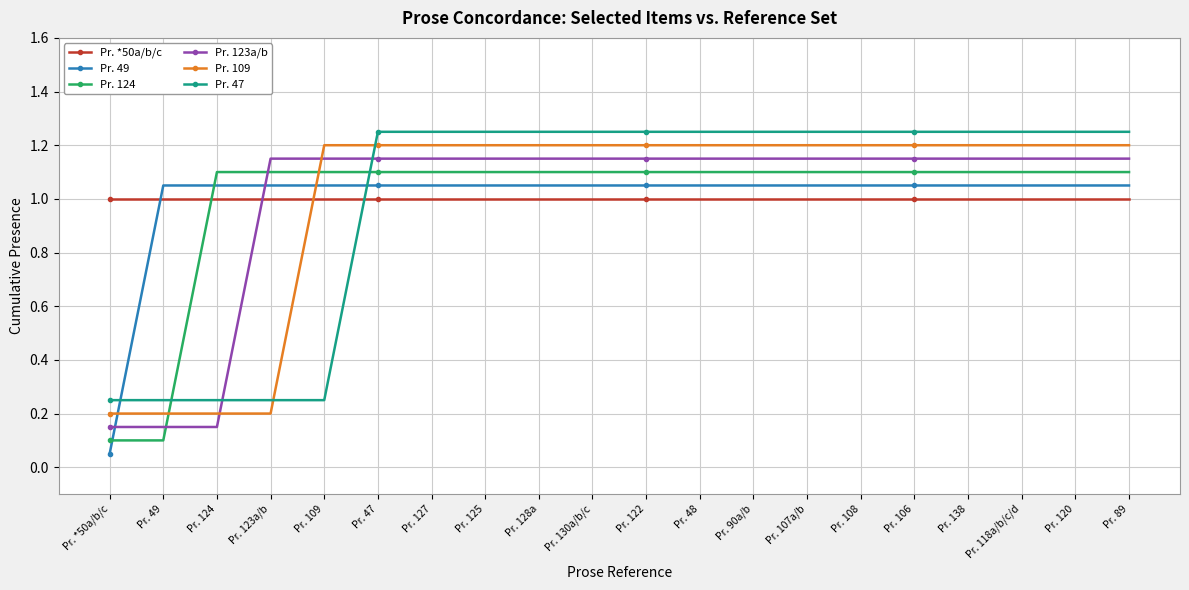

The Pr. 49 series shows 1.1 at Pr. 123a/b. True or false?

True